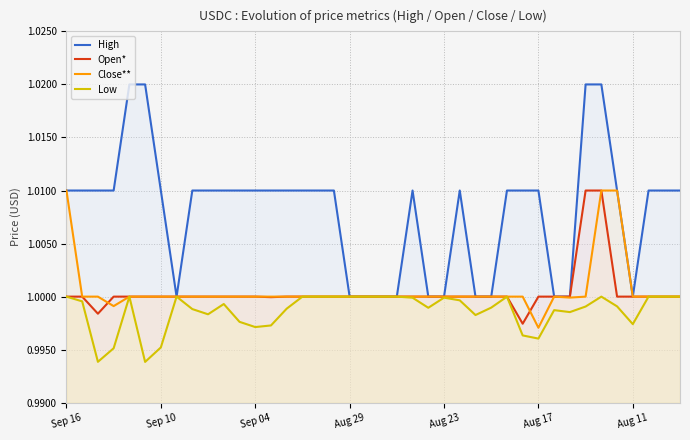

What are all the series names shown in the legend?

High, Open*, Close**, Low